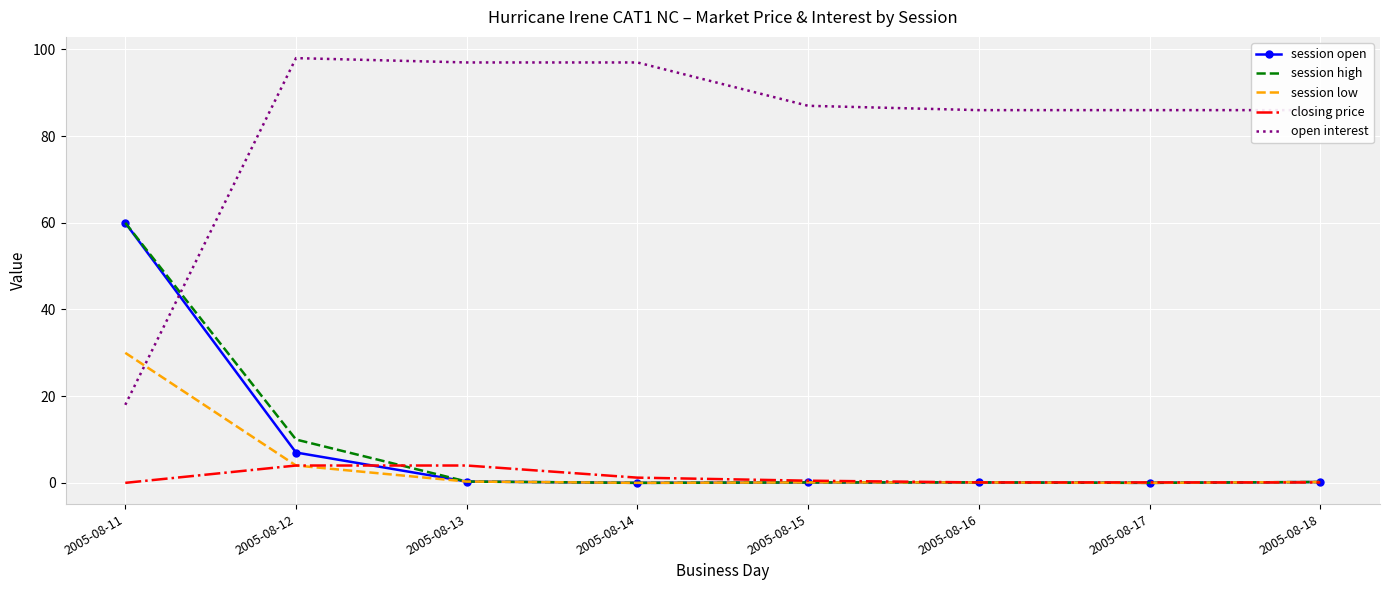

At which category is the sum across all series the highest?

2005-08-11